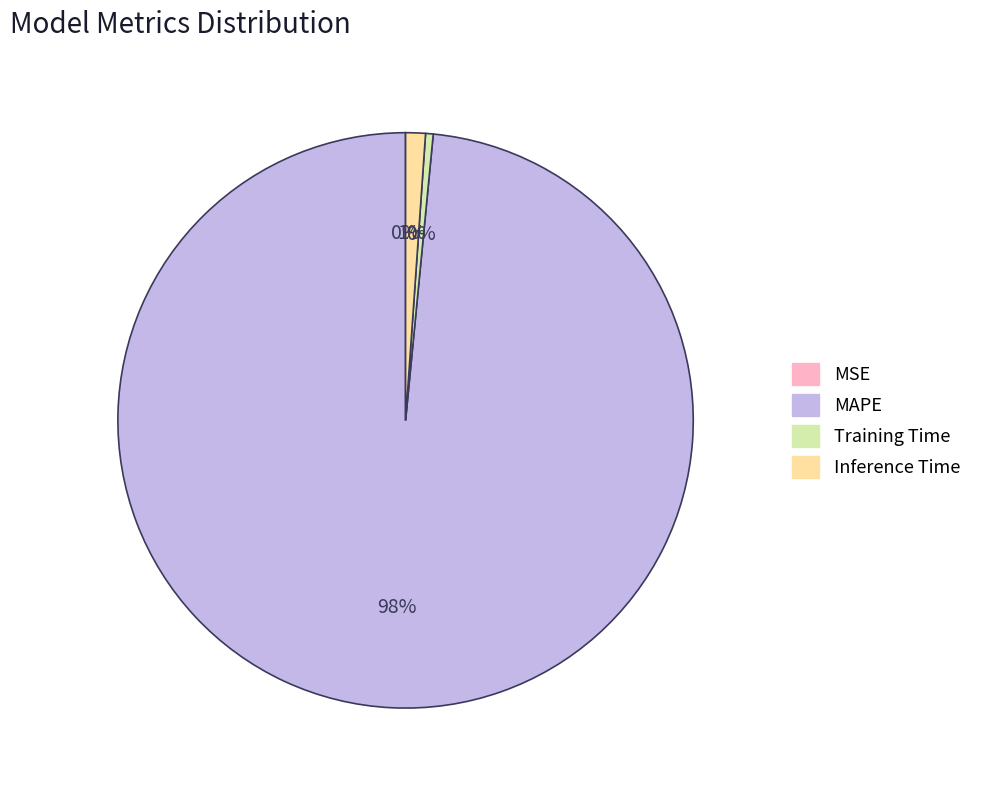

What is the largest slice in the pie chart?

MAPE